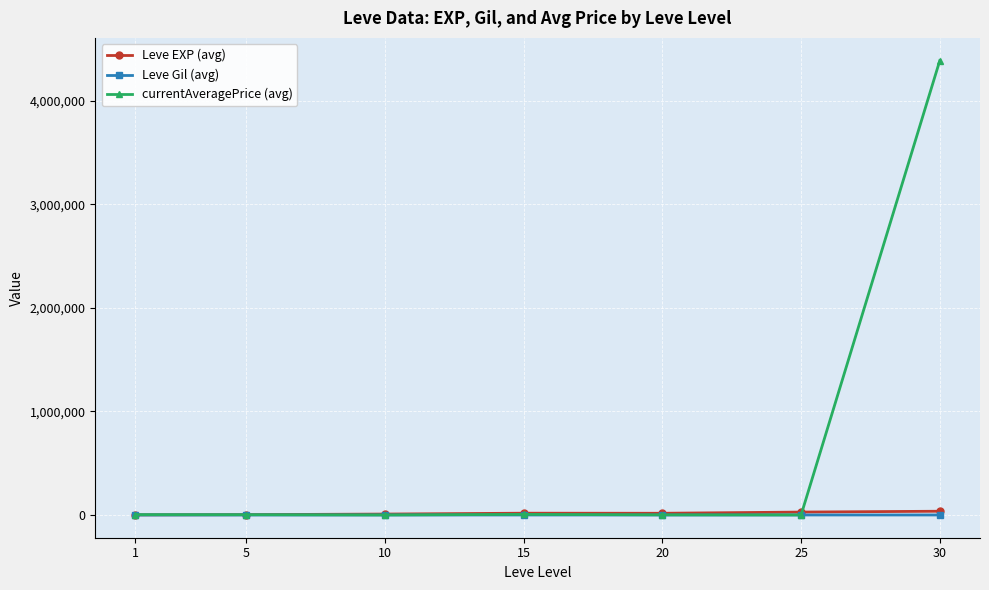

At which category is the sum across all series the highest?

30